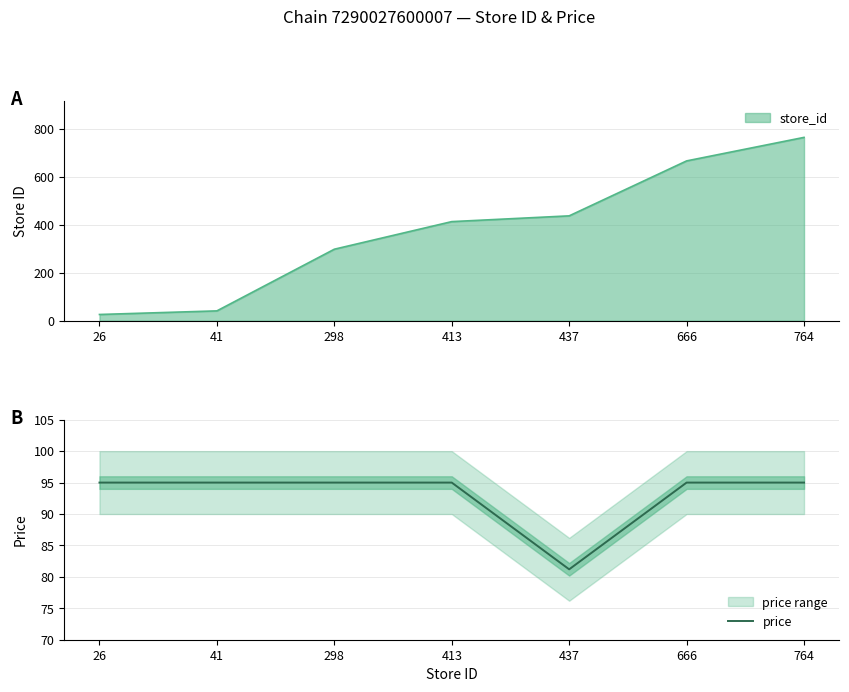

How many data points does each series have?

7